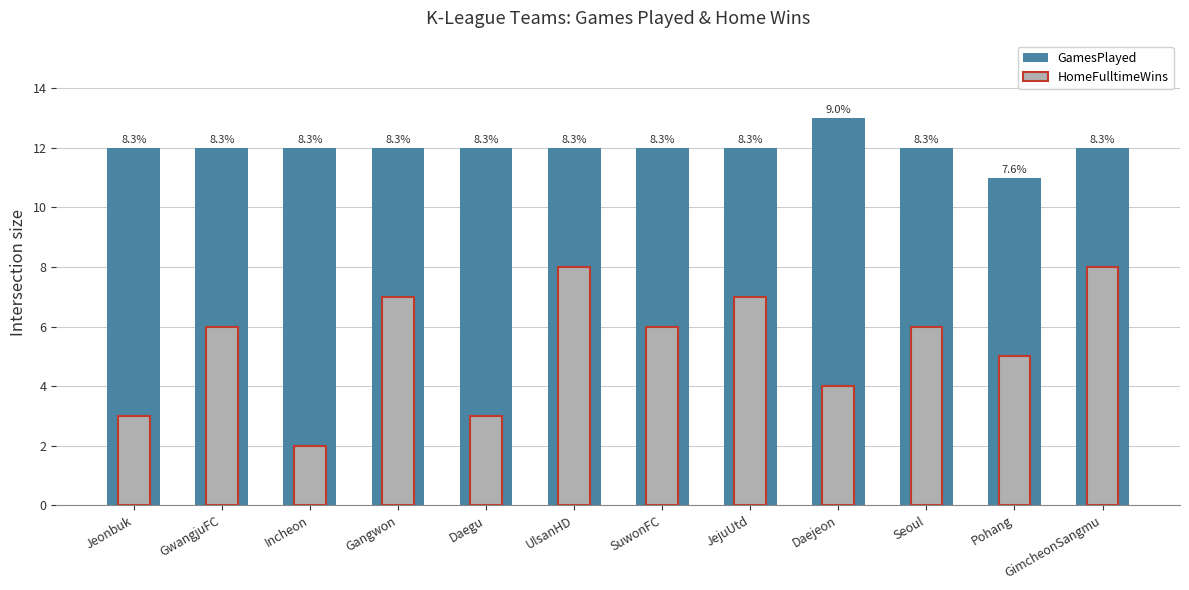

What is the spread (max minus min) of values at SuwonFC?

6